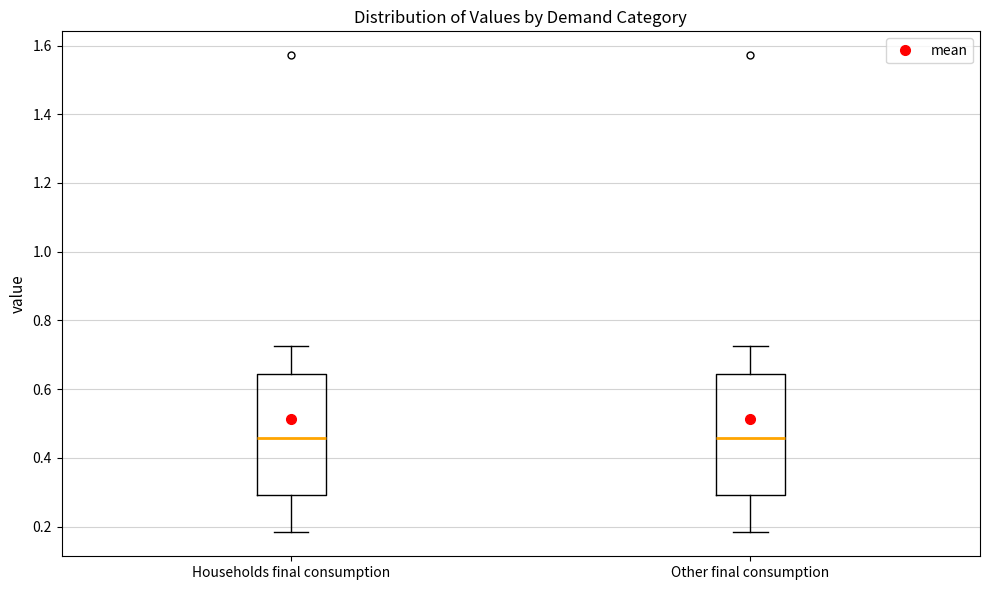

Reading left to right, read every box against the y-axis: the position of its median line, the range the box covers, and the ends of its whiskers. The values are not printed on the chart, so give them approximately, as read against the axis.

Households final consumption: median 0.46, box 0.30 to 0.64, whiskers 0.18 to 0.72
Other final consumption: median 0.46, box 0.30 to 0.64, whiskers 0.18 to 0.72